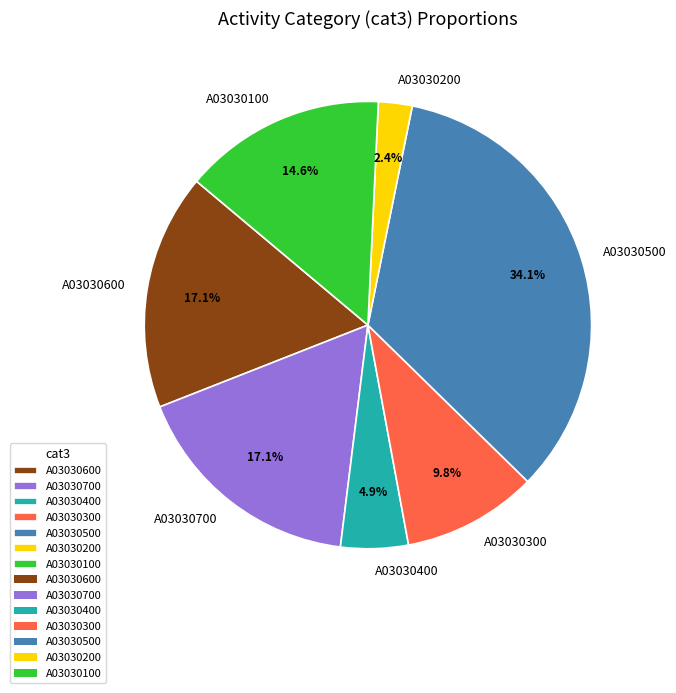

Does any single category account for the majority?

No